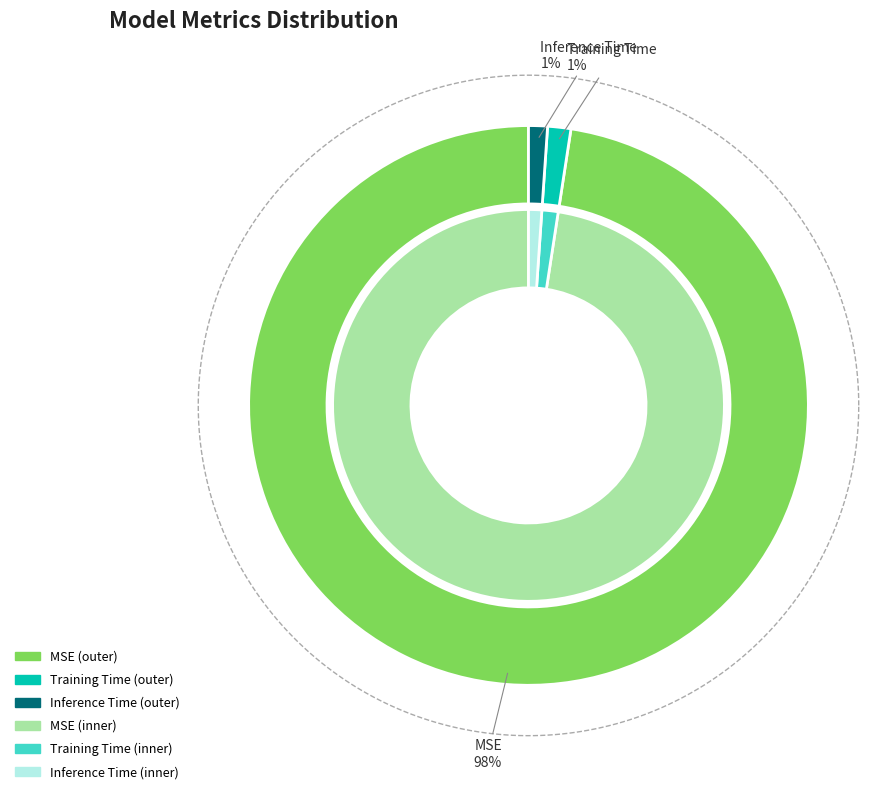

Rank the categories by value from highest to lowest.

MSE, Training Time, Inference Time